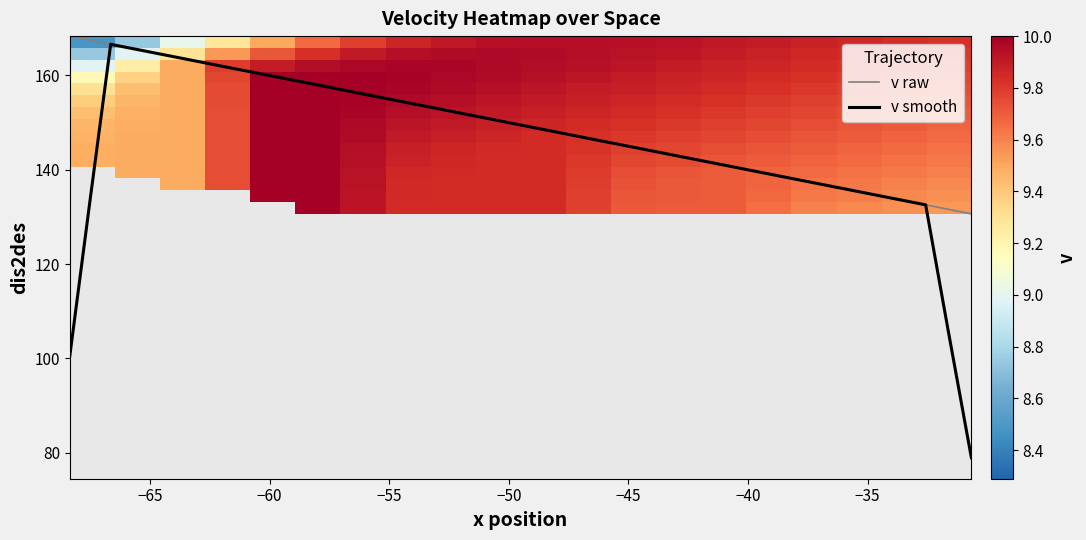

What is the minimum value for v raw?

130.7